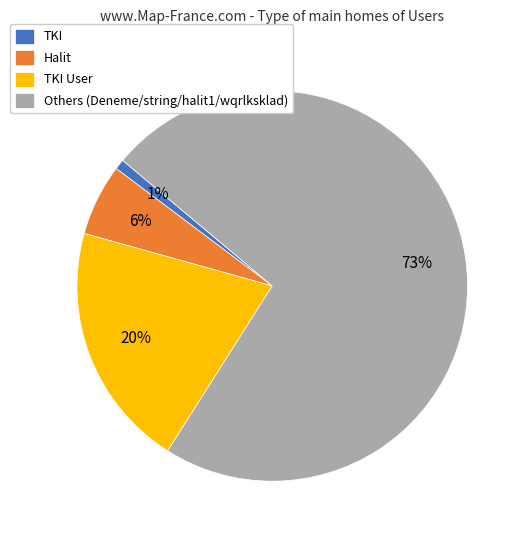

Is the sum of Others (Deneme/string/halit1/wqrlksklad) and TKI greater than half?

Yes